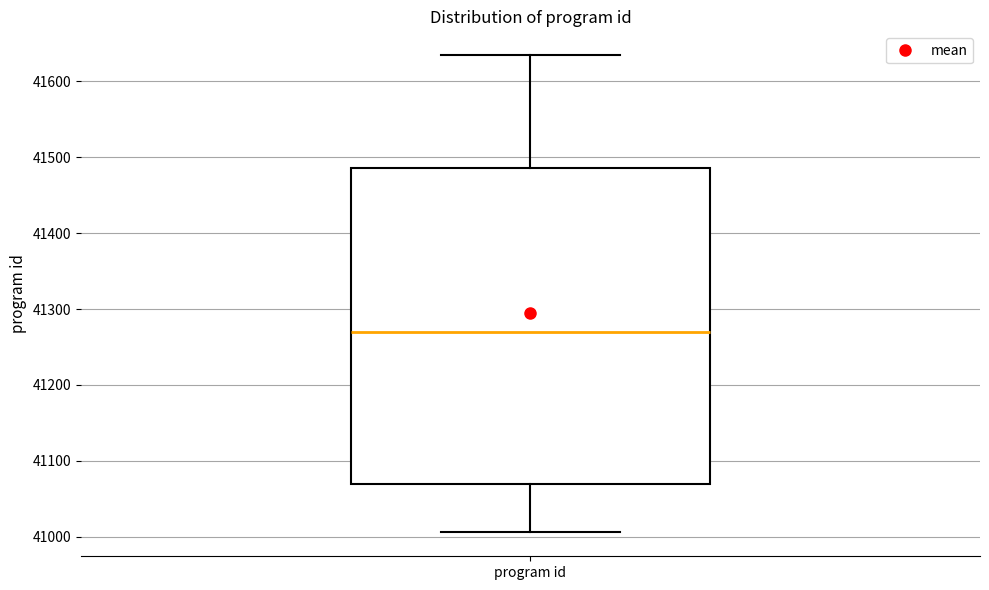

Read this box plot against the y-axis: the position of the median line, the range covered by the box, and the ends of both whiskers. The values are not printed on the chart, so give them approximately, as read against the axis.

median 41270, box 41070 to 41490, whiskers 41010 to 41630